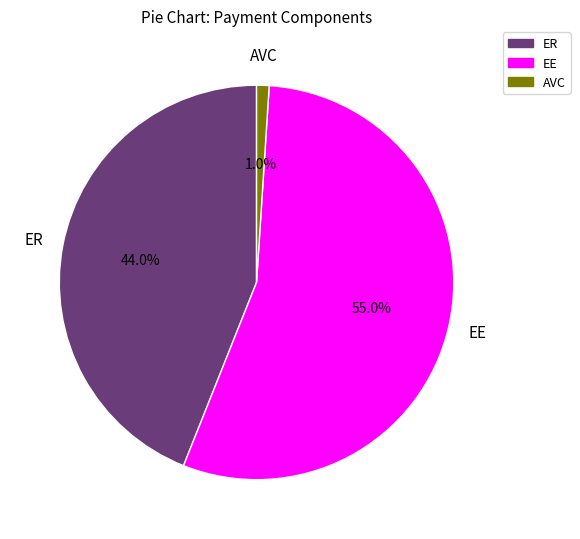

Rank the categories by value from lowest to highest.

AVC, ER, EE